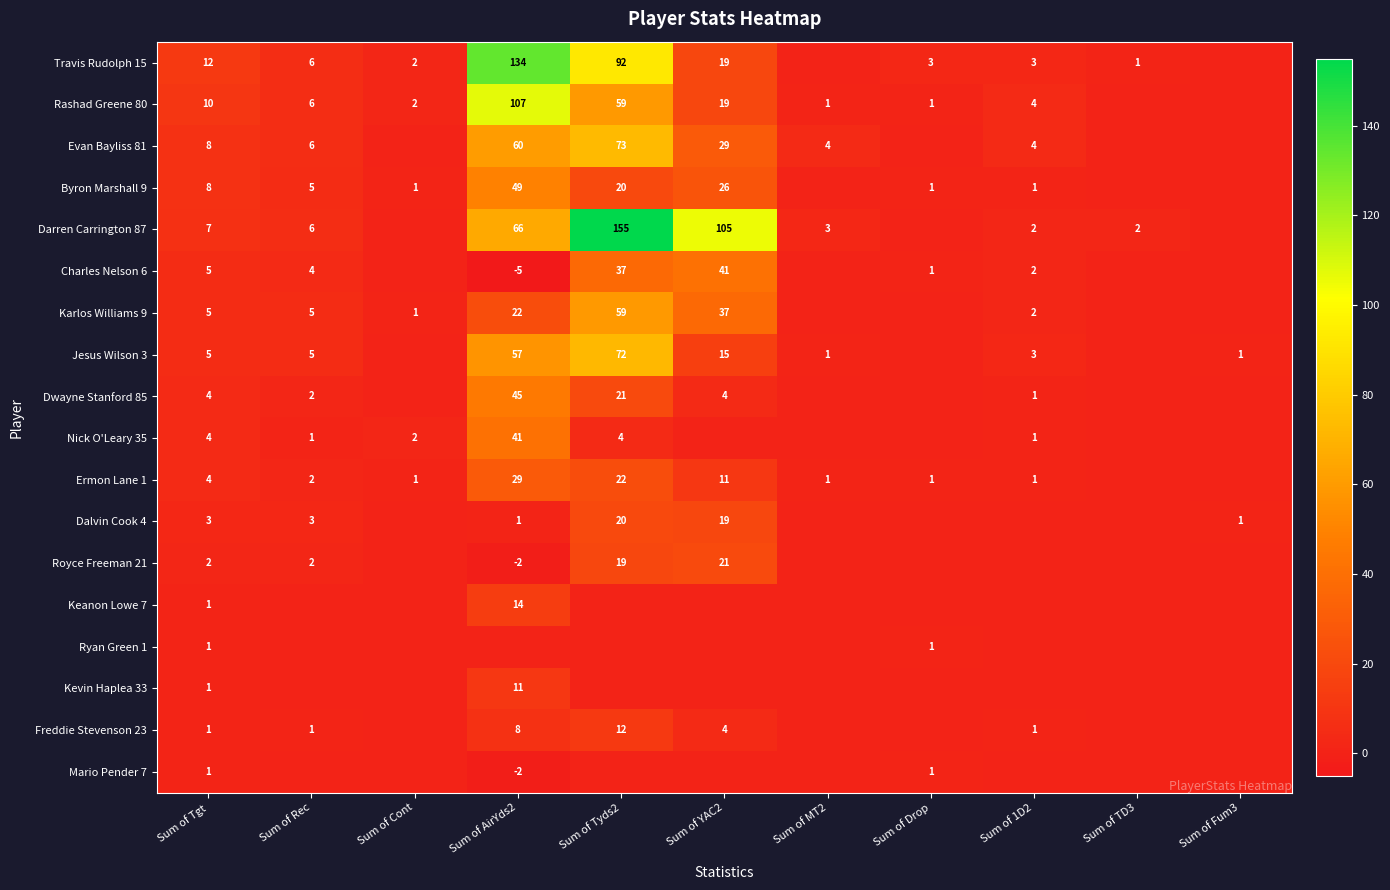

The Darren Carrington 87 series shows 105 at Sum of YAC2. True or false?

True